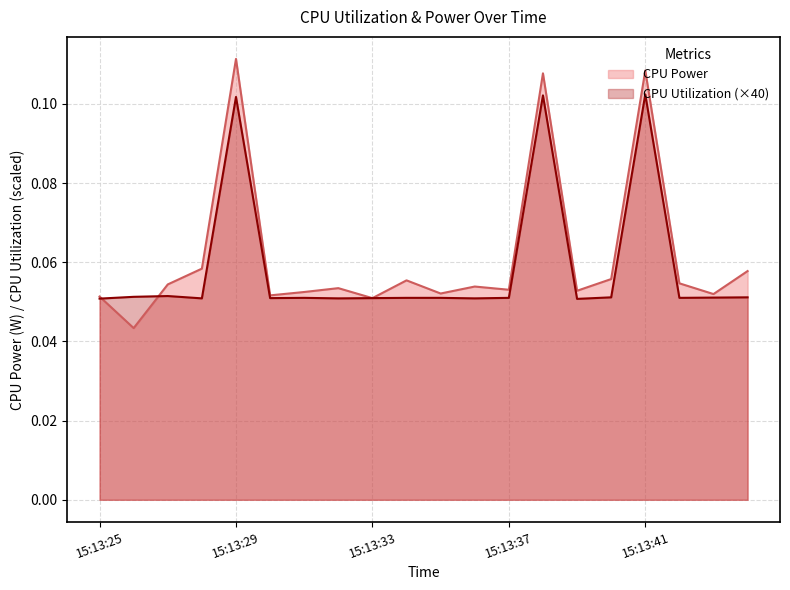

At which label does CPU Power reach its peak?

15:13:29